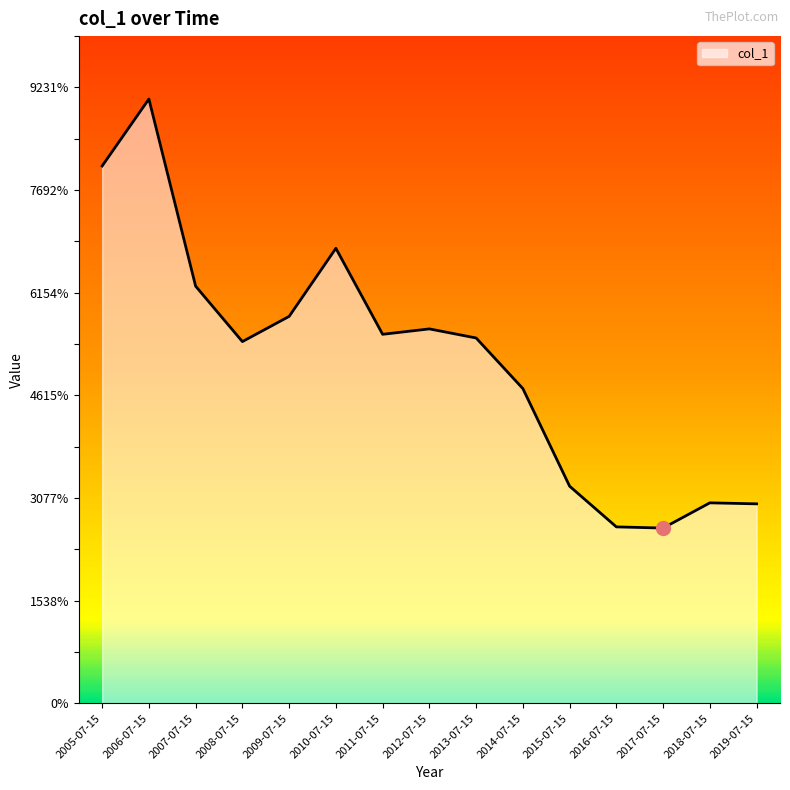

Between 2006-07-15 and 2015-07-15, which is larger?

2006-07-15